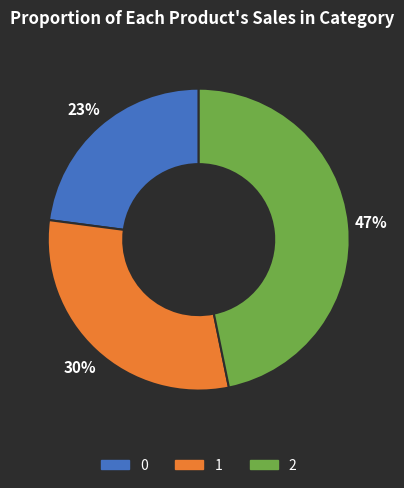

To the nearest percent, what is the difference between the largest and smallest slice percentages?

24%